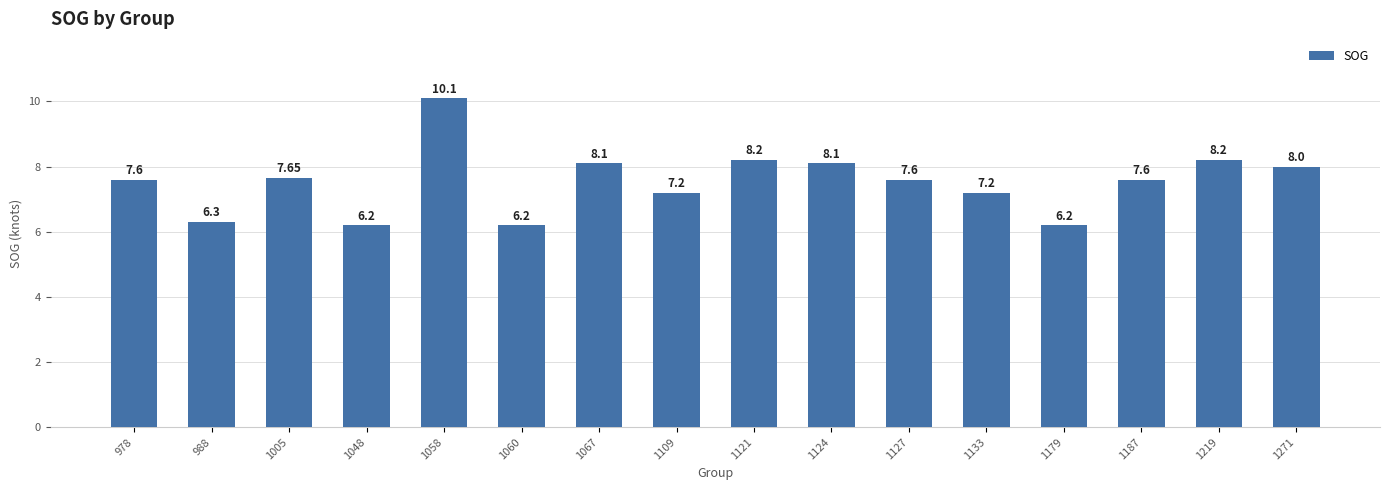

What is the sum of all values?

120.5